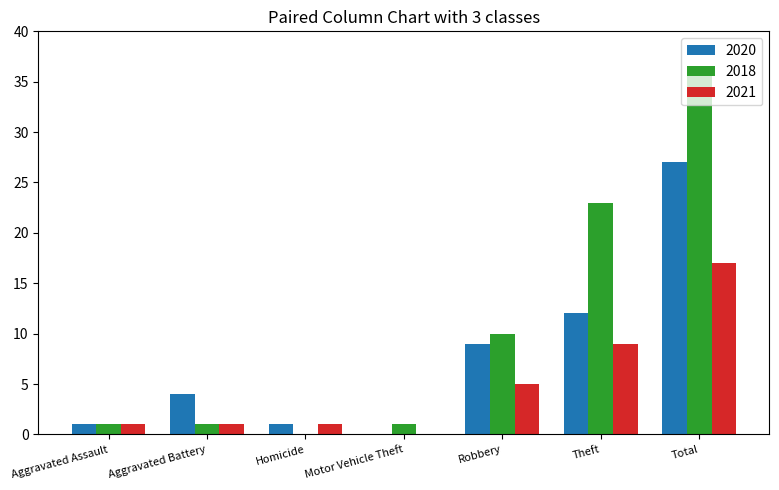

Is it true that 2018 equals 0 at Homicide?

True